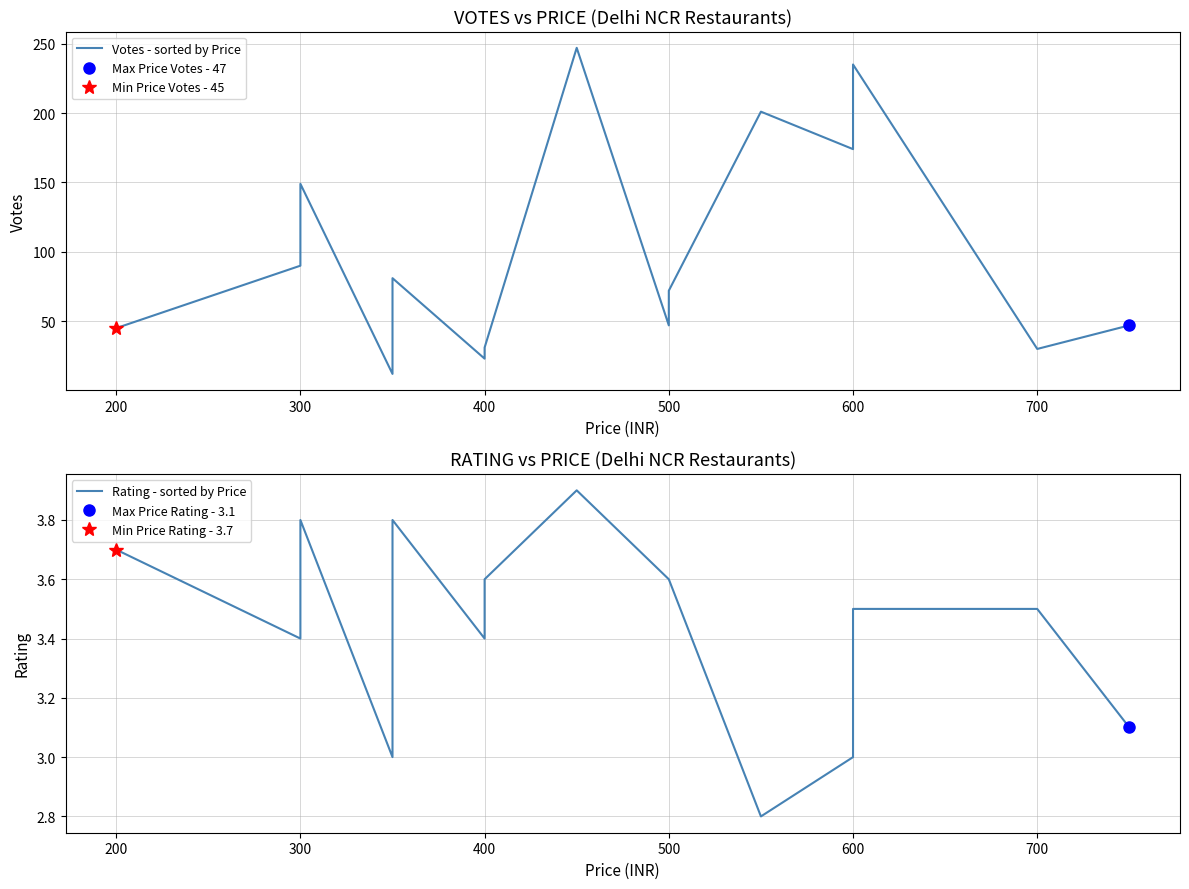

What is the smallest value displayed?

2.8